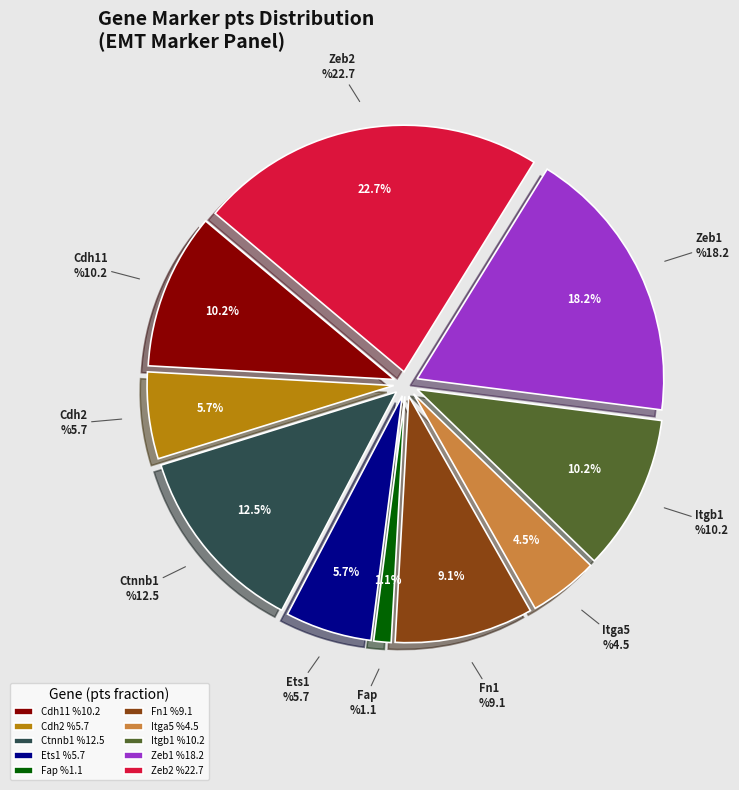

To the nearest percent, what percentage of the pie is Ets1?

6%